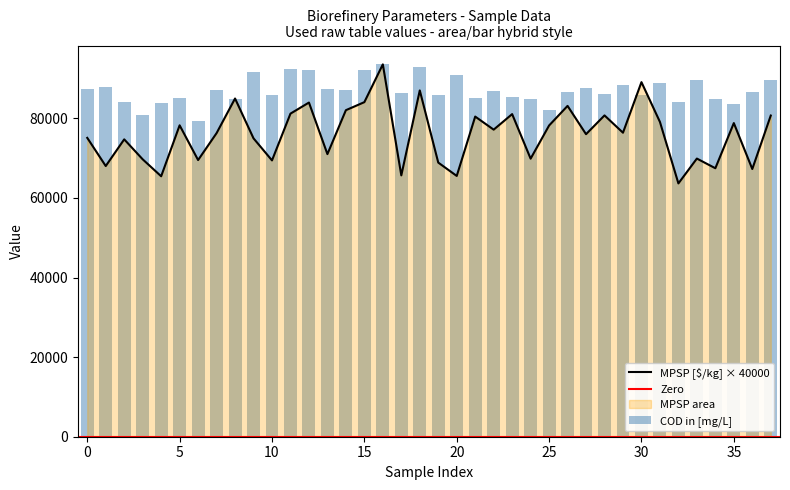

At which label does COD in [mg/L] reach its minimum?

6